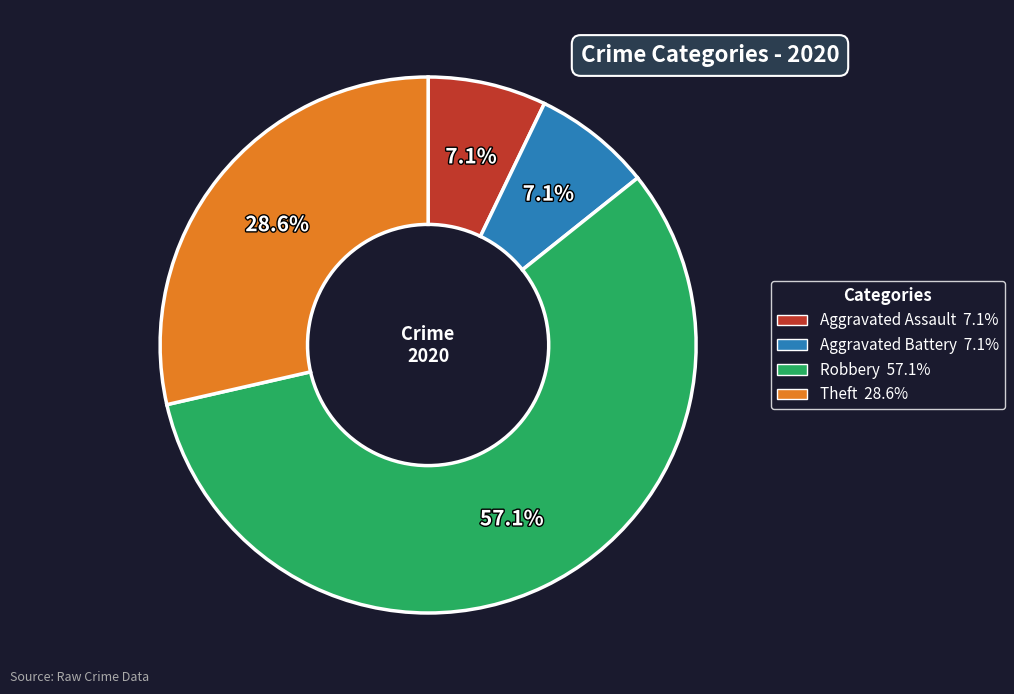

Count the number of slices in the pie.

4